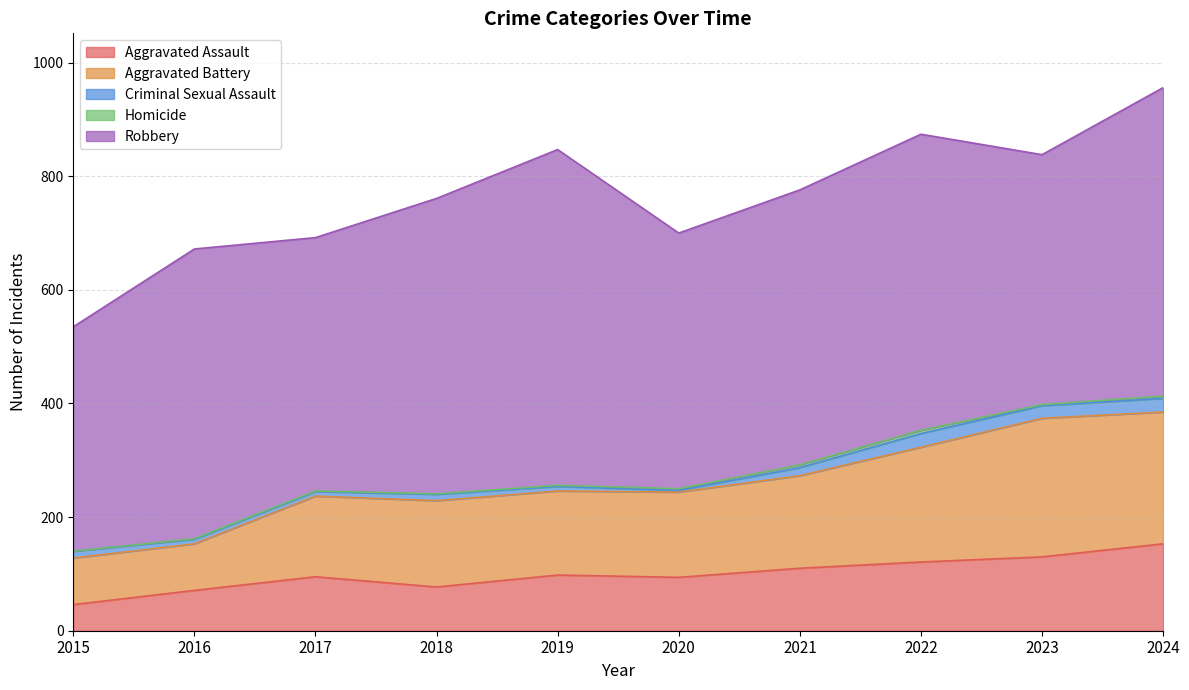

What is the difference between the Robbery values at 2023 and 2022?

81